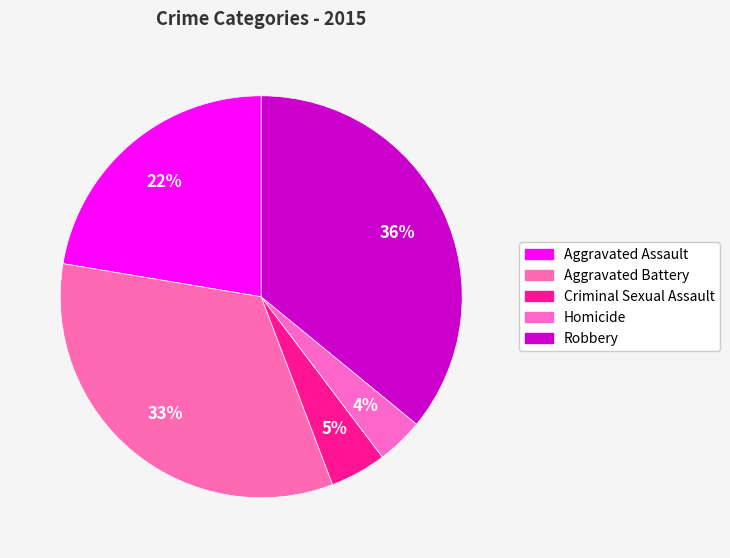

True or false: Criminal Sexual Assault accounts for 1% of the total.

False